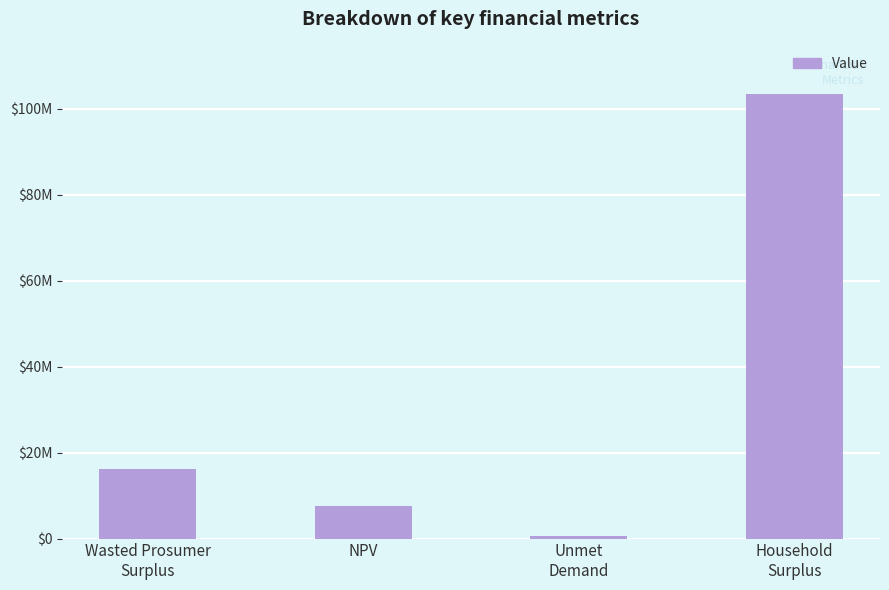

What is the ratio of the value at Household
Surplus to the value at Wasted Prosumer
Surplus?

6.4